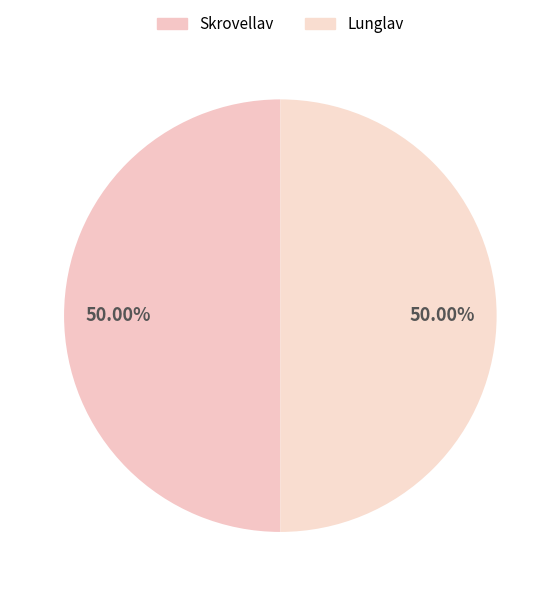

What is the majority slice?

Skrovellav